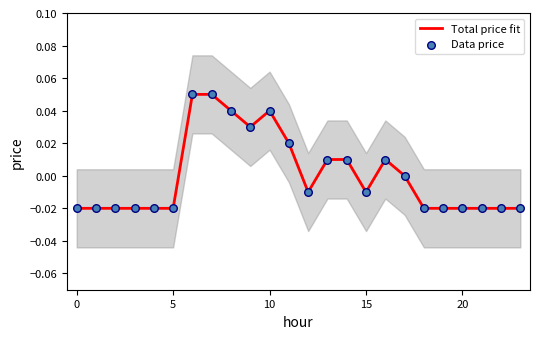

Which series reaches the maximum Y coordinate?

Total price fit